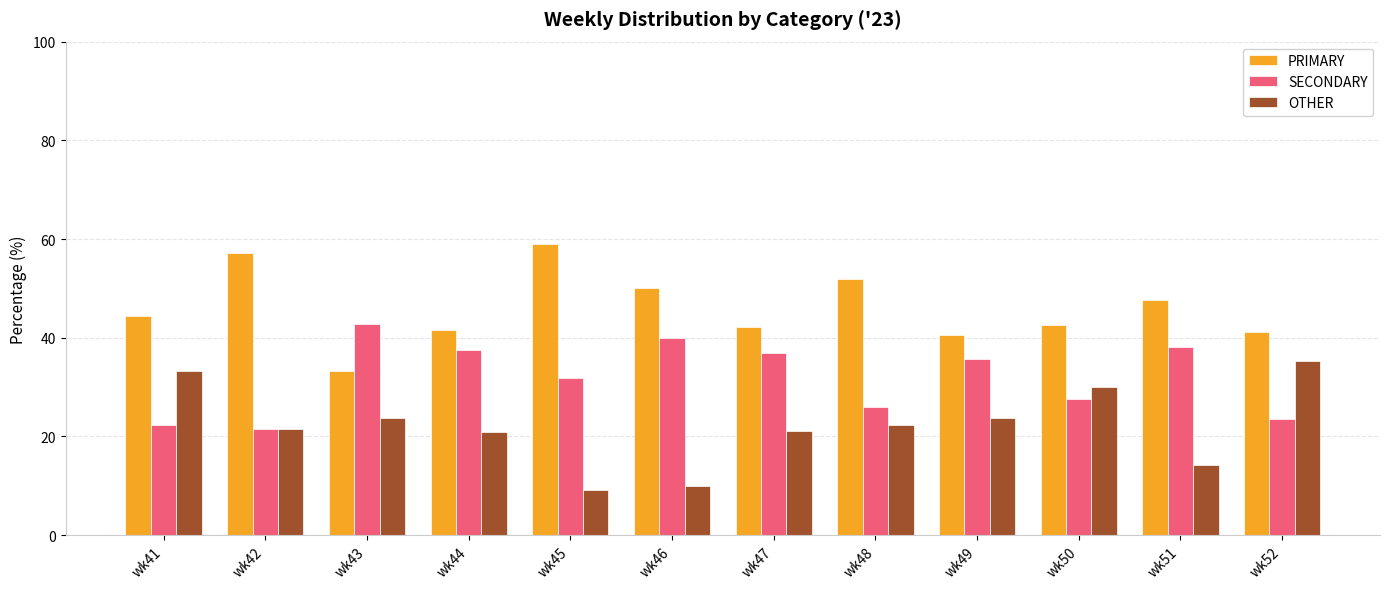

What is the lowest value of the PRIMARY series?

33.3